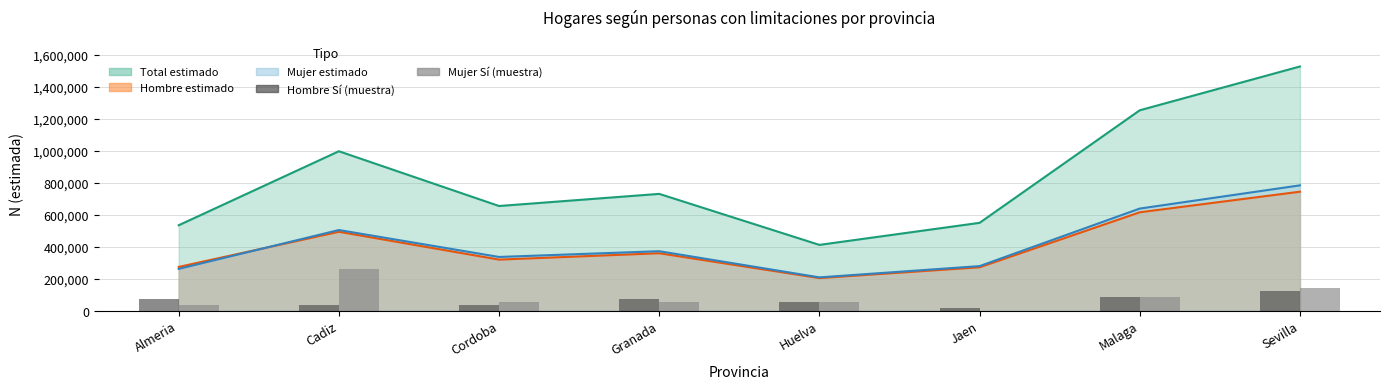

Which label corresponds to the largest value in the chart?

Cadiz